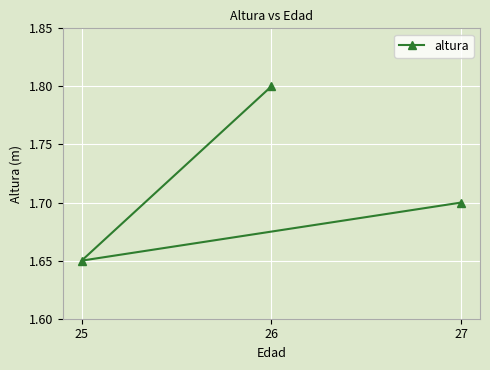

How many lines are shown in the chart?

1